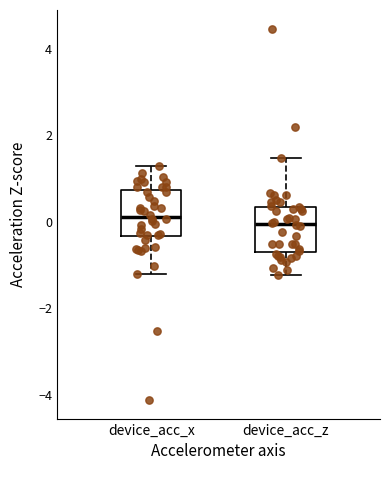

Where is the lower edge of the box for device_acc_x on the y-axis? The values are not printed on the chart, so give them approximately, as read against the axis.

-0.4